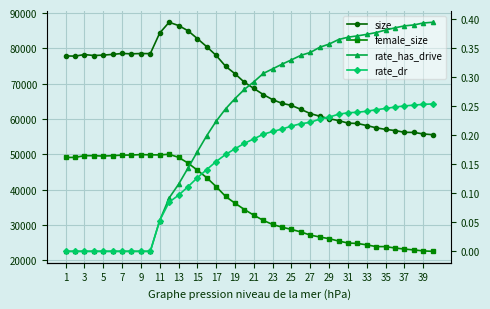

Is it true that rate_dr equals 0.2 at 35?

True